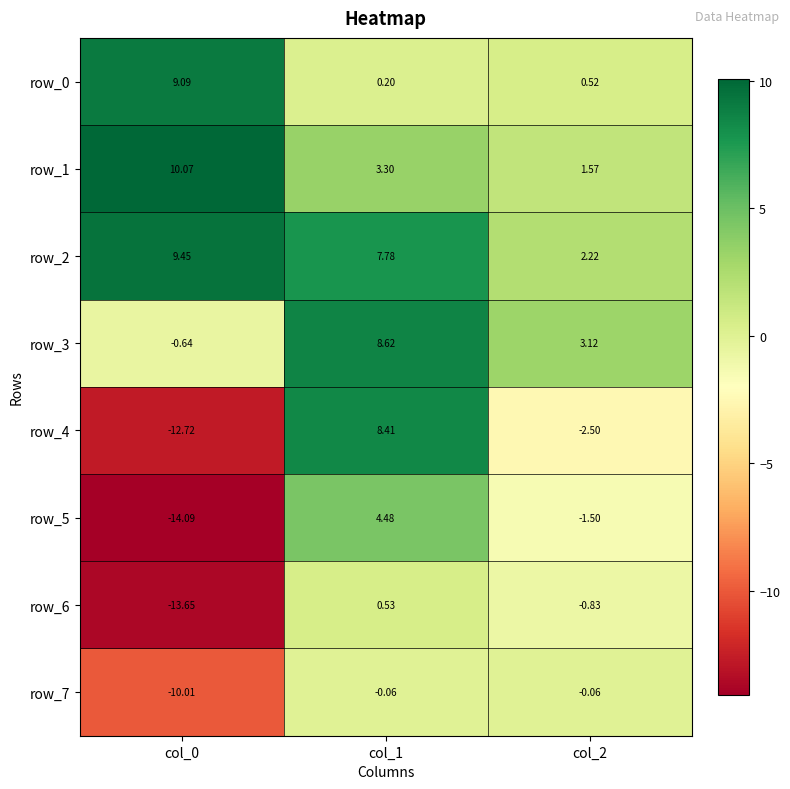

Is the value of row_5 at col_0 greater than the value of row_1 at col_2?

No